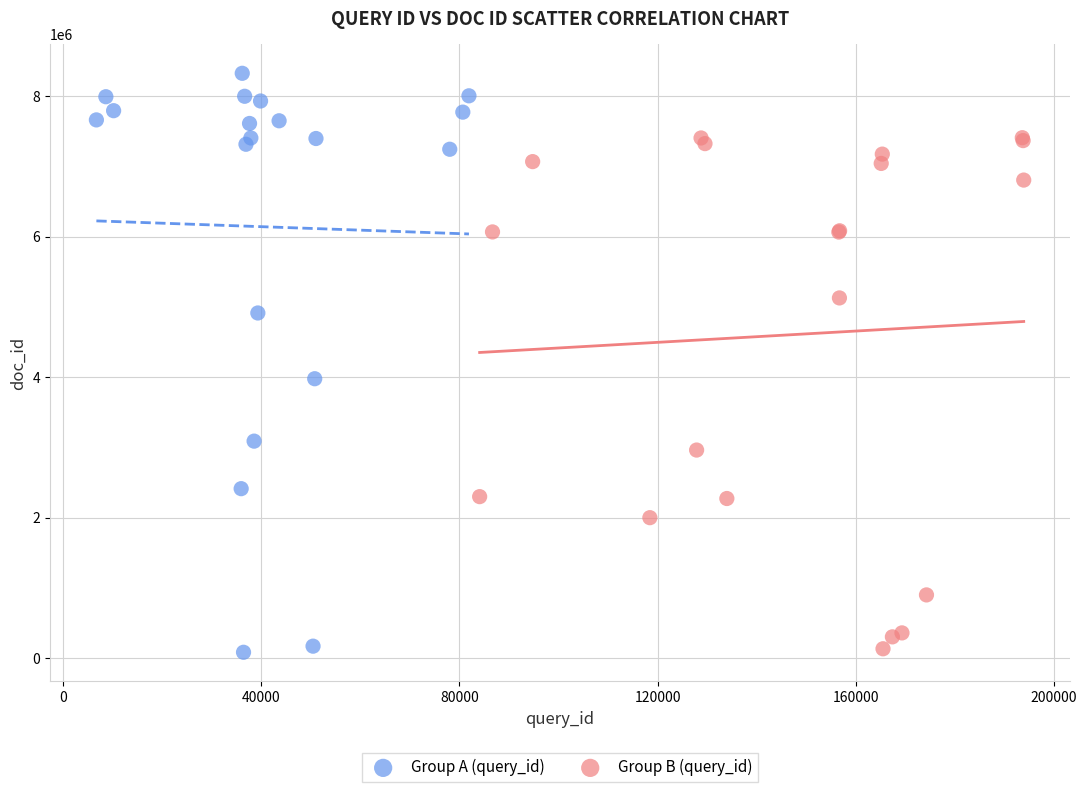

Which series has the widest spread of Y values?

Group A (query_id)